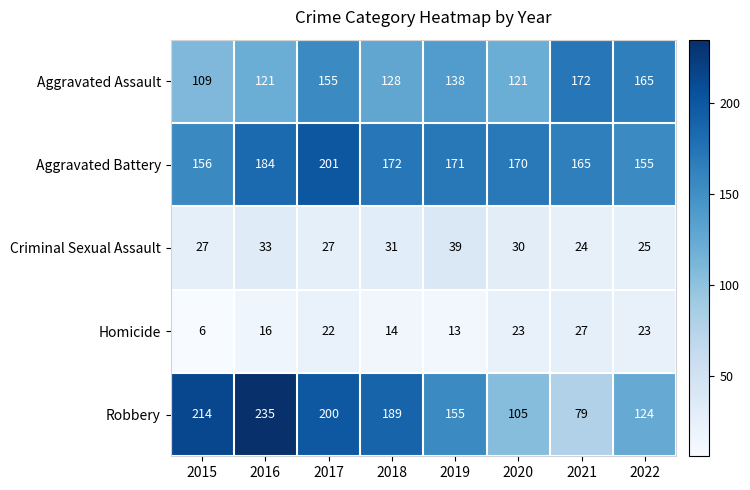

At how many categories does at least one series exceed 129?

8